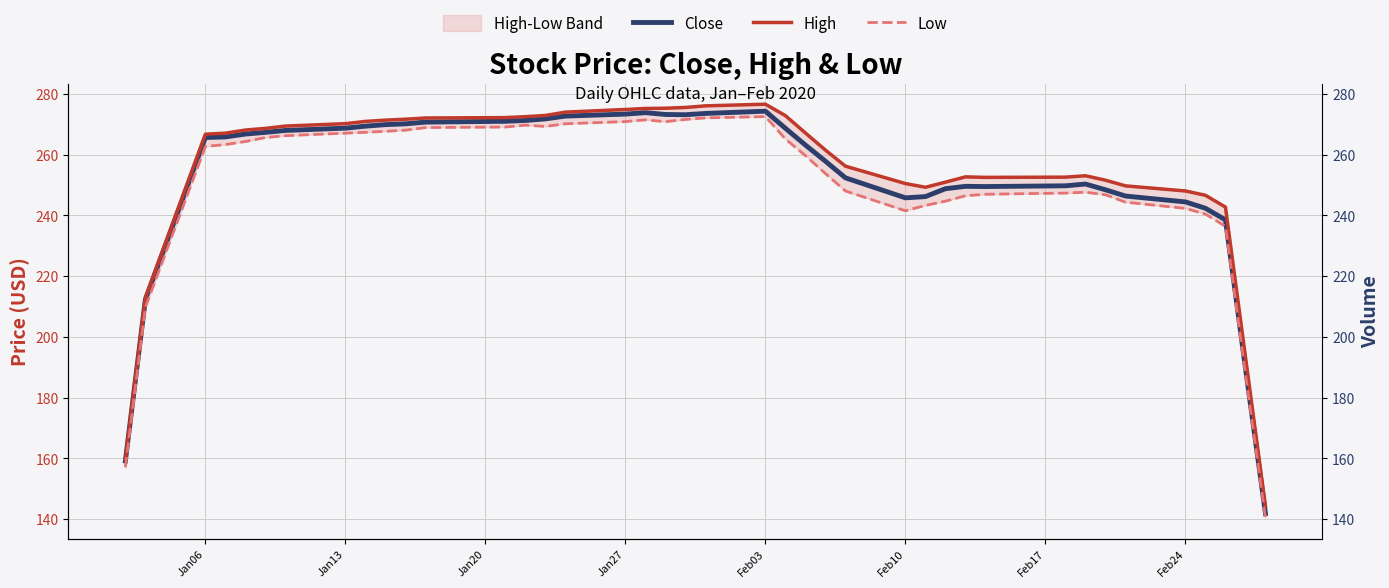

What is the average value of the Close series?

252.9